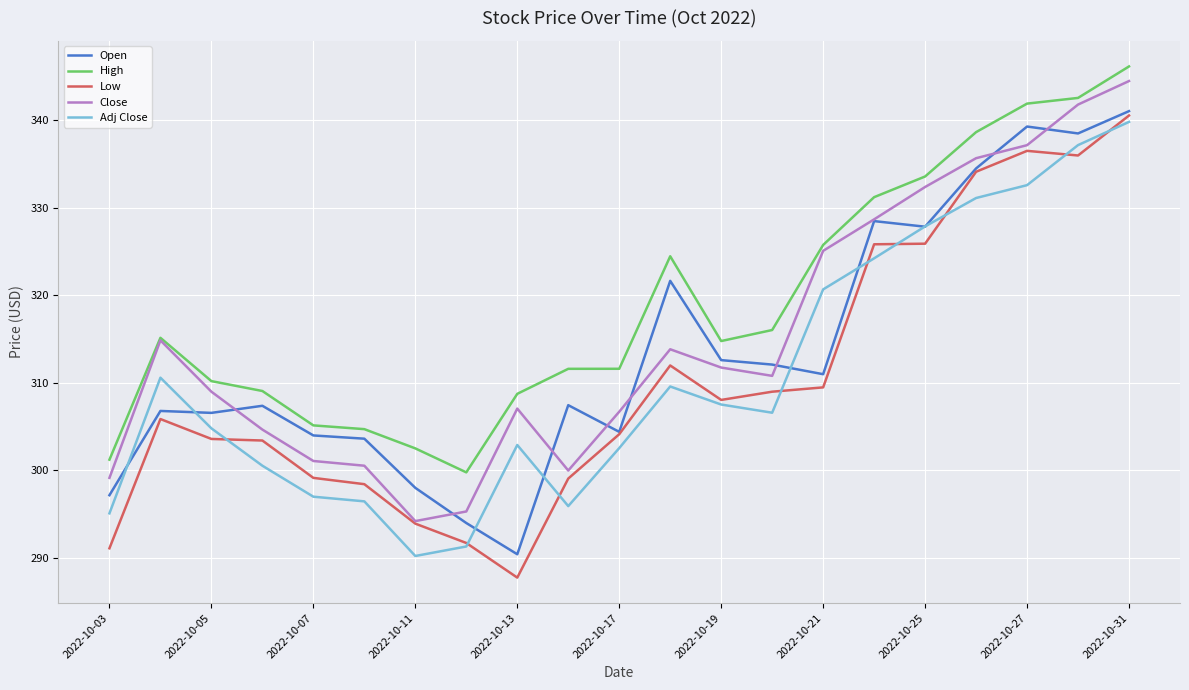

True or false: Adj Close and Close intersect in this chart.

False